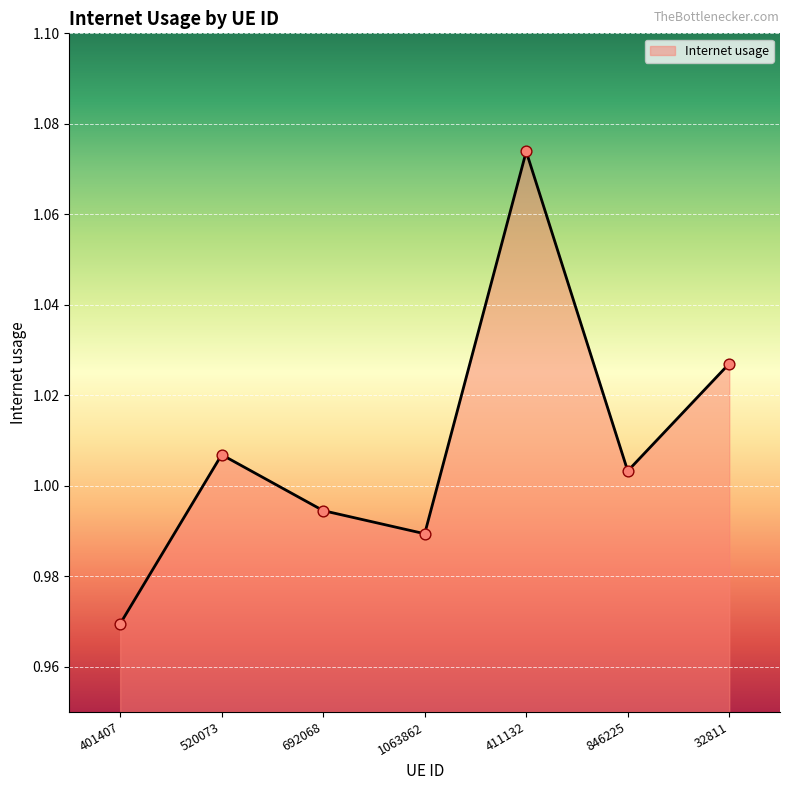

What is the change in value from 401407 to 32811?

+0.1